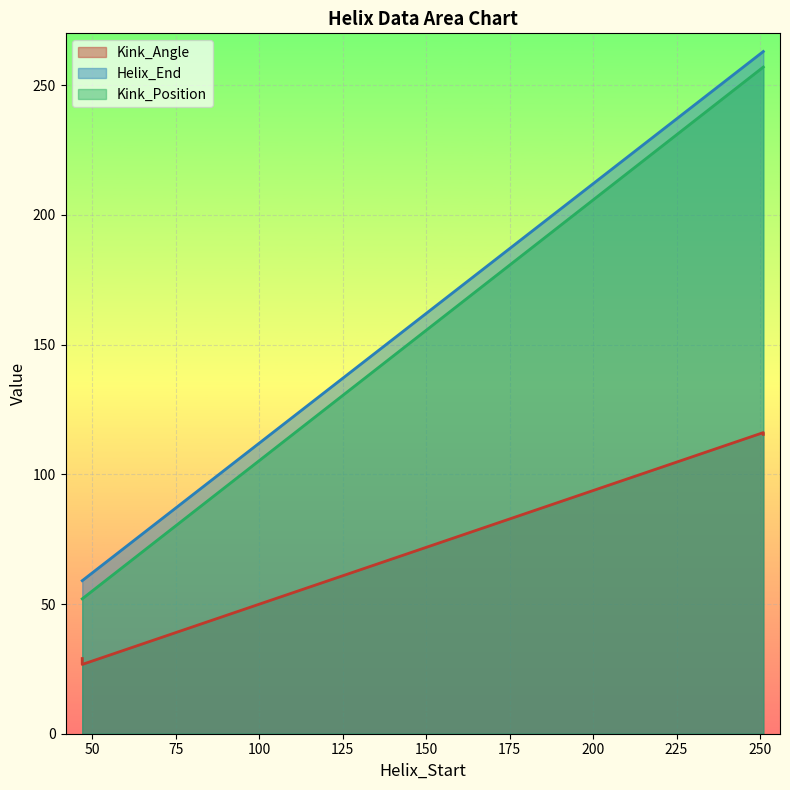

True or false: Helix_End and Kink_Angle intersect in this chart.

False